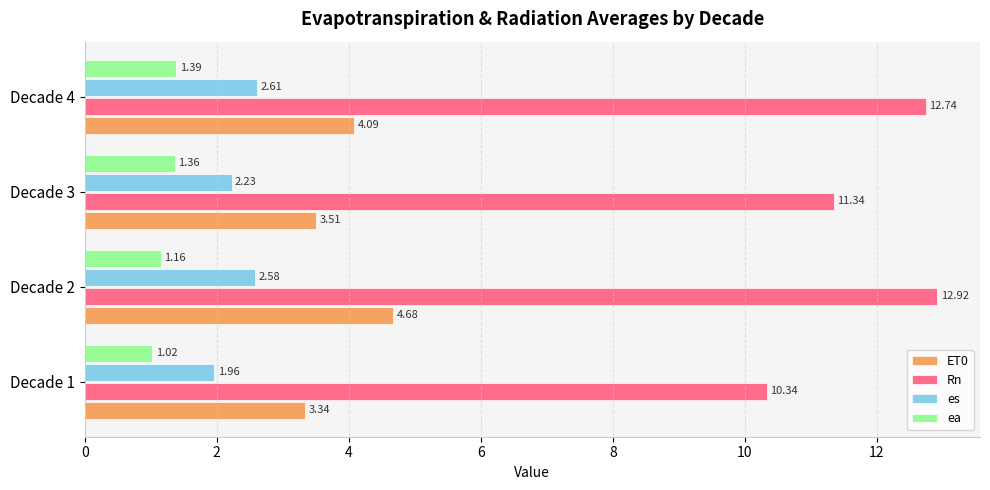

Which series has the largest range (max minus min)?

Rn